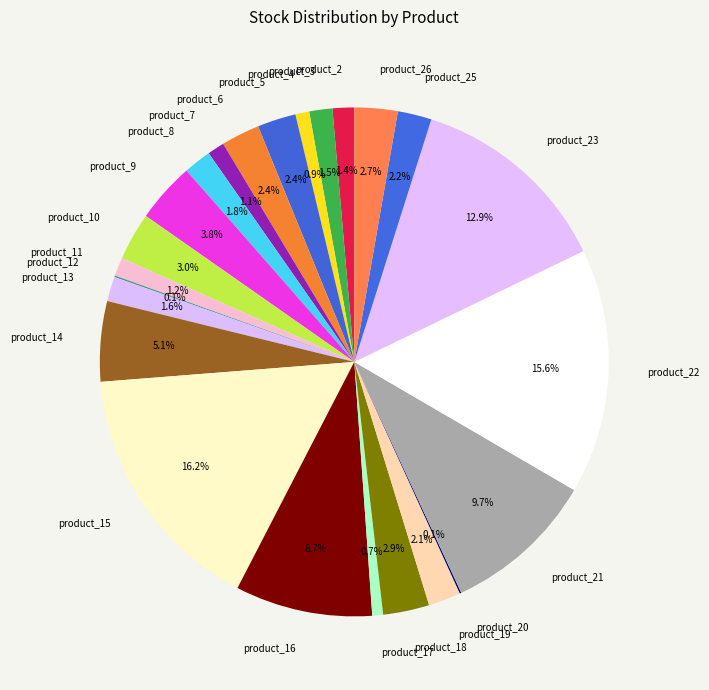

Approximately how many times larger is the value at product_16 compared to product_10?

2.9